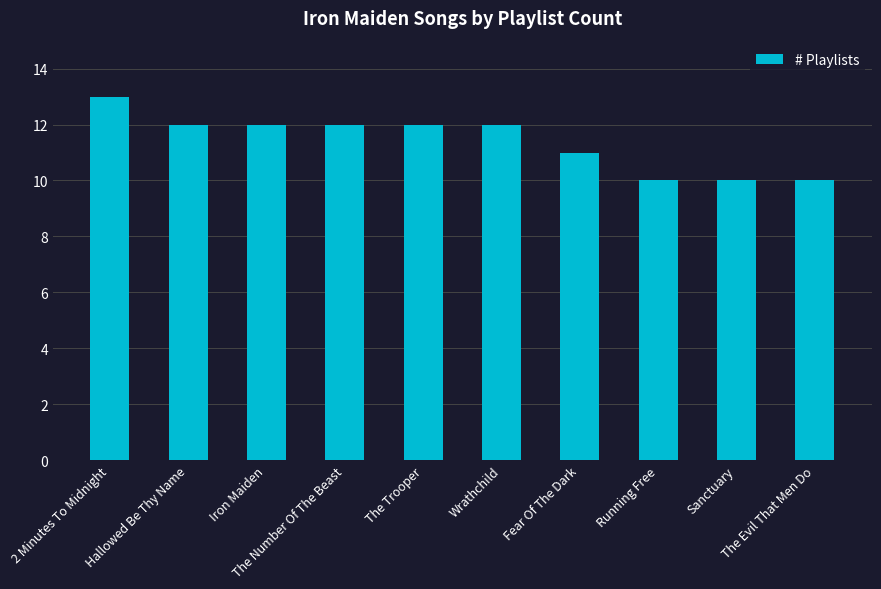

True or false: the data shows 10 at Running Free.

True